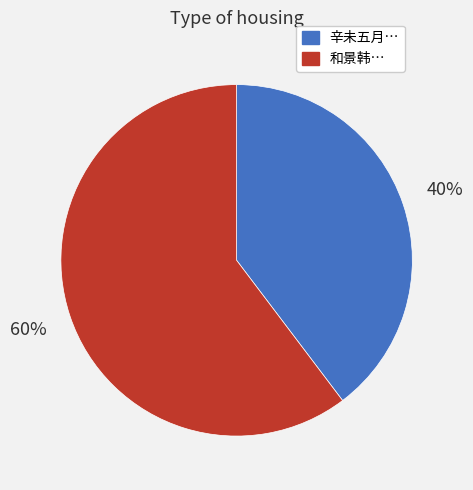

To the nearest percent, what is the average slice percentage?

50%